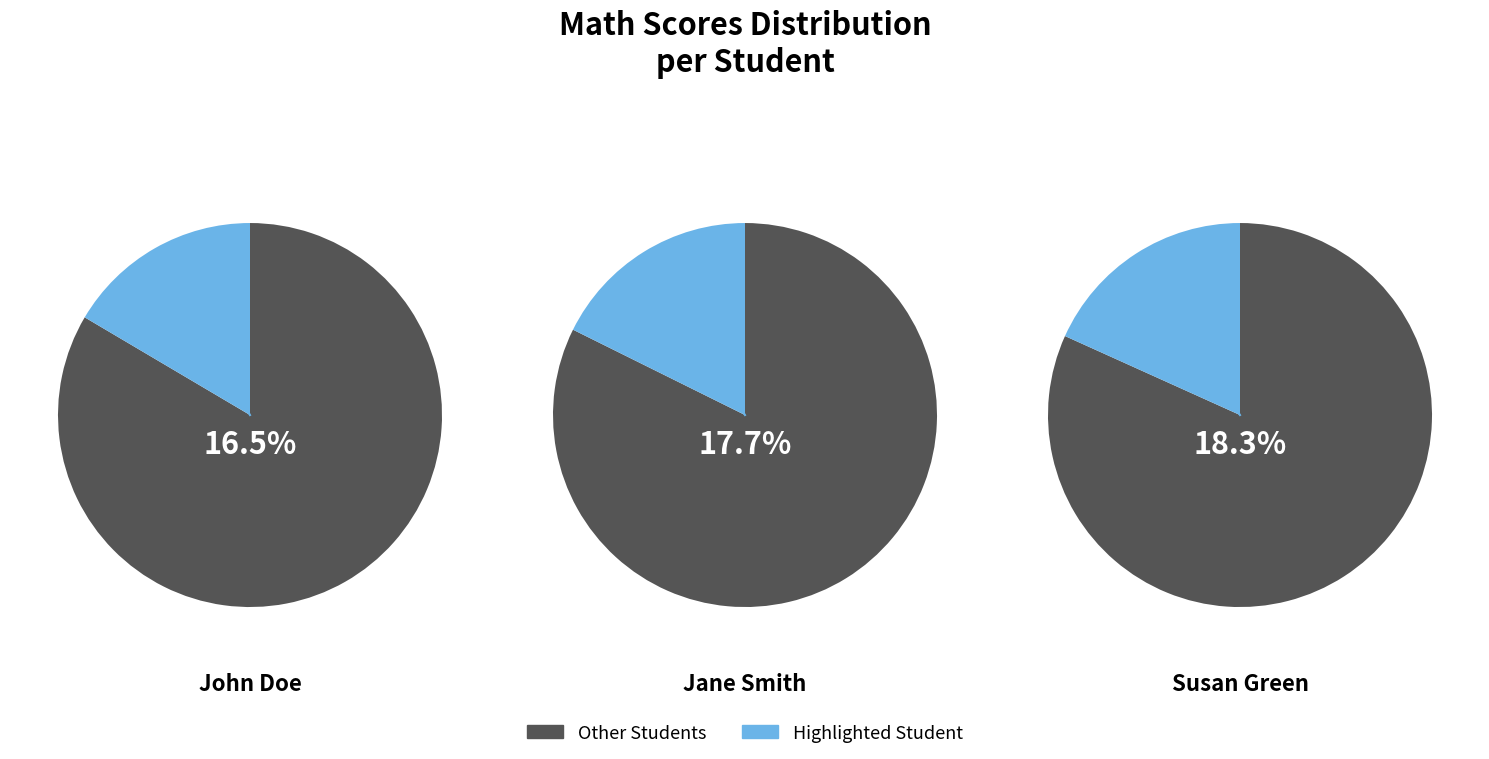

The Jane Smith slice represents 24% of the pie. True or false?

False